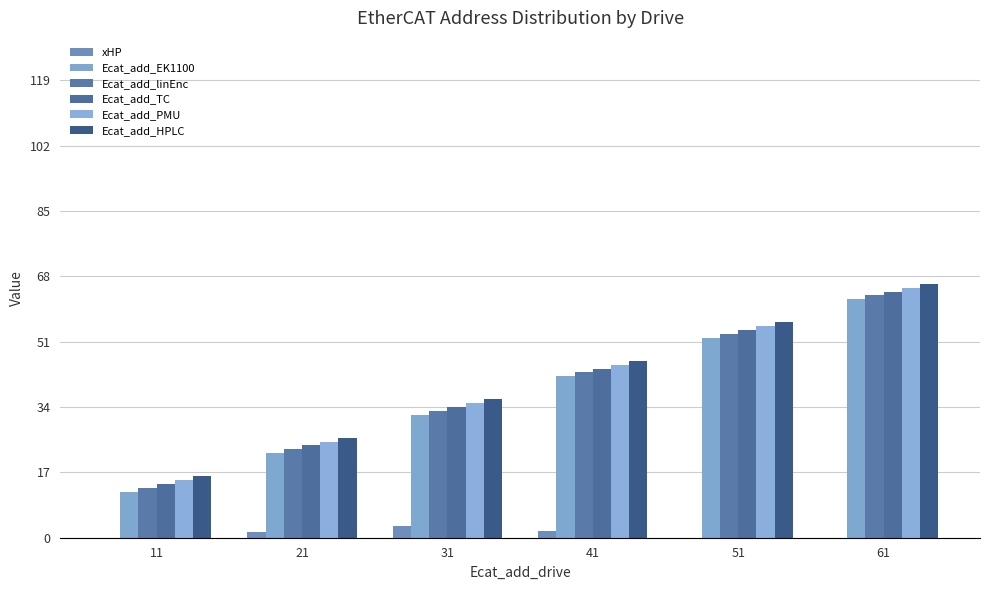

Between 11 and 31, which series saw the biggest shift?

Ecat_add_EK1100